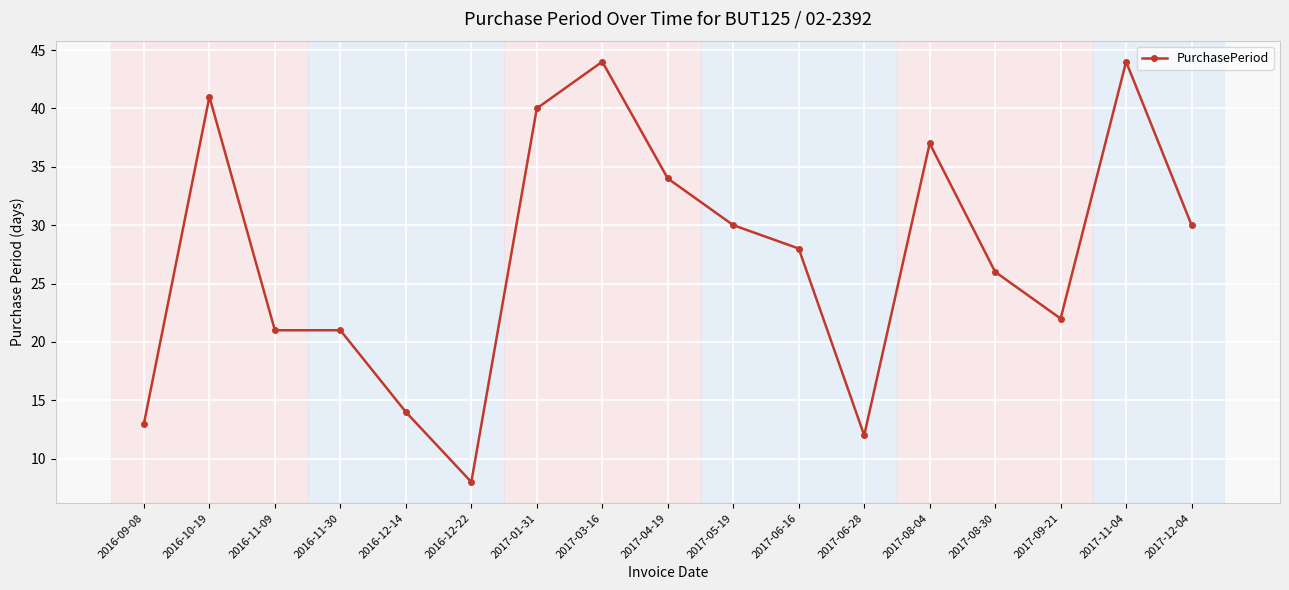

What is the sum of the values at 2017-08-30 and 2016-09-08?

39